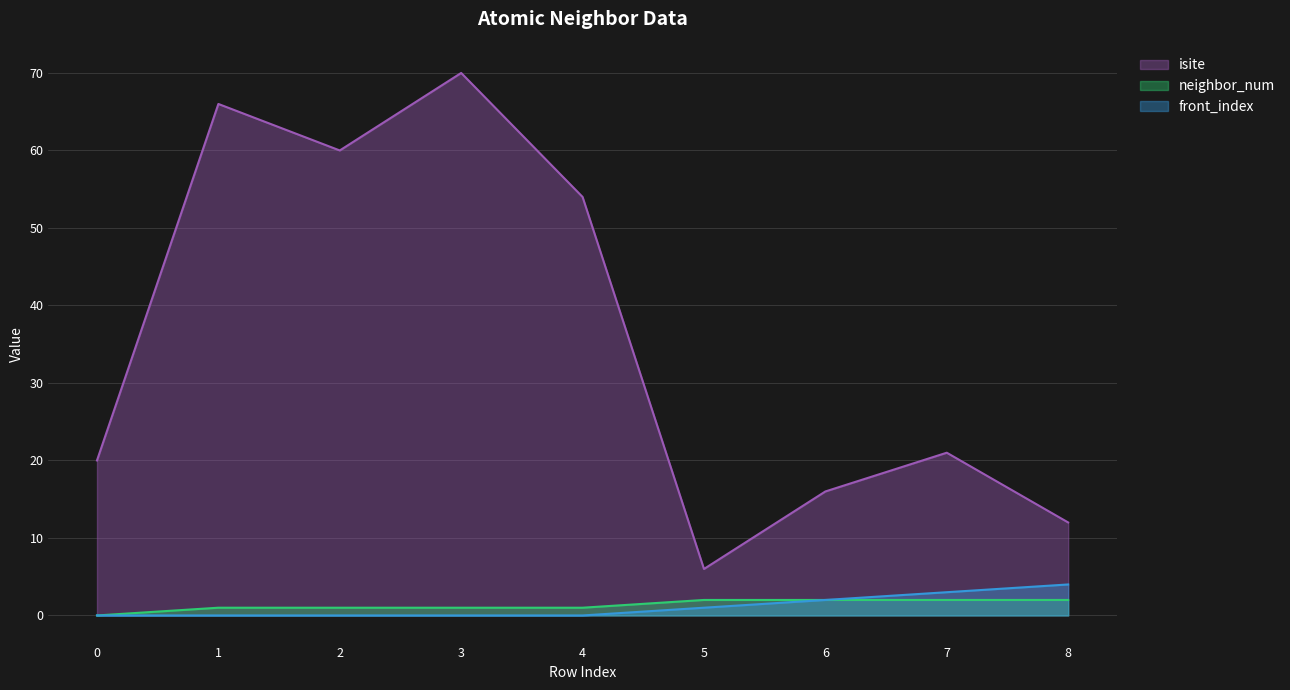

Is it true that isite equals 10 at 7?

False